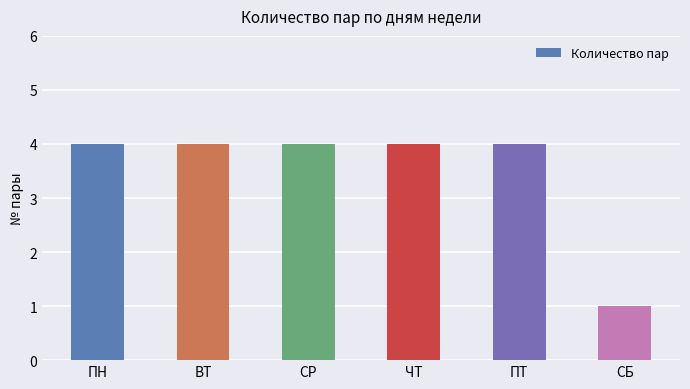

What is the approximate value at ПТ?

4